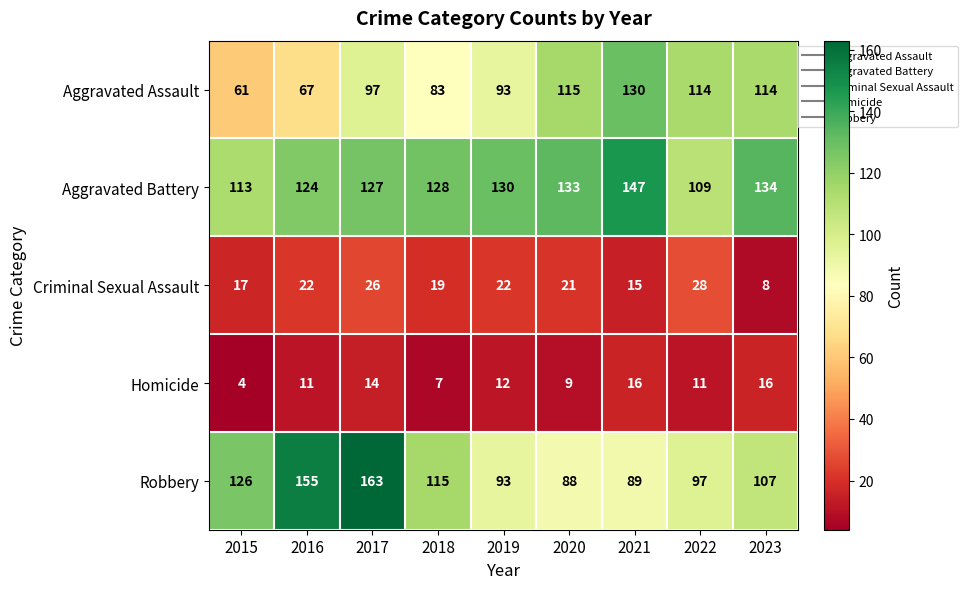

What is the difference between the highest and lowest values at 2021?

132